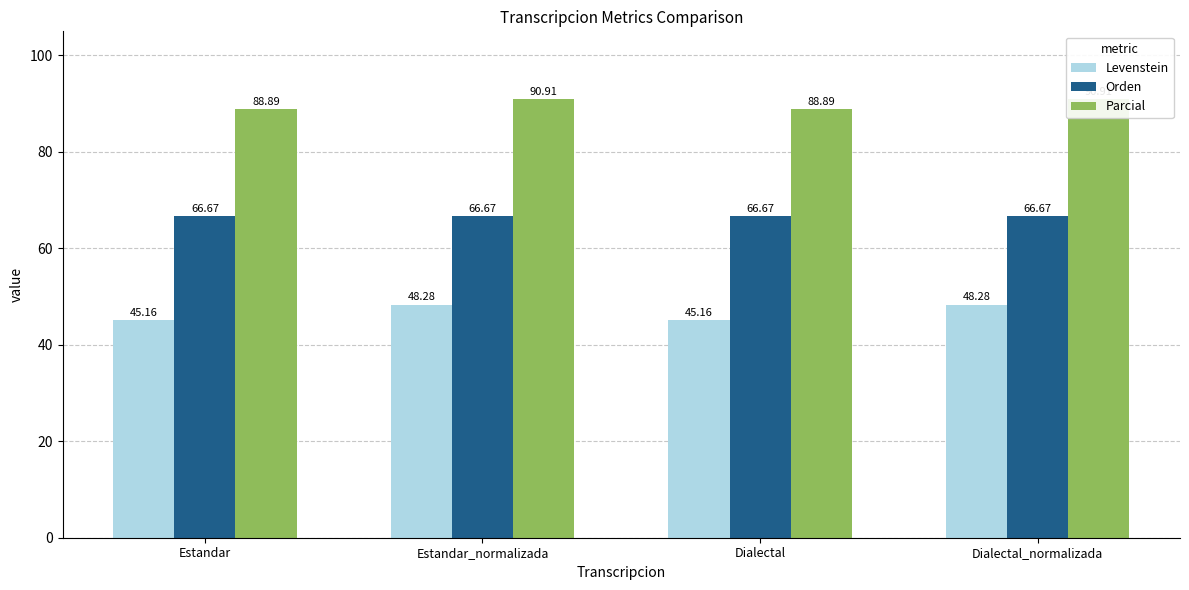

What is the difference between the highest and lowest values at Estandar_normalizada?

42.6